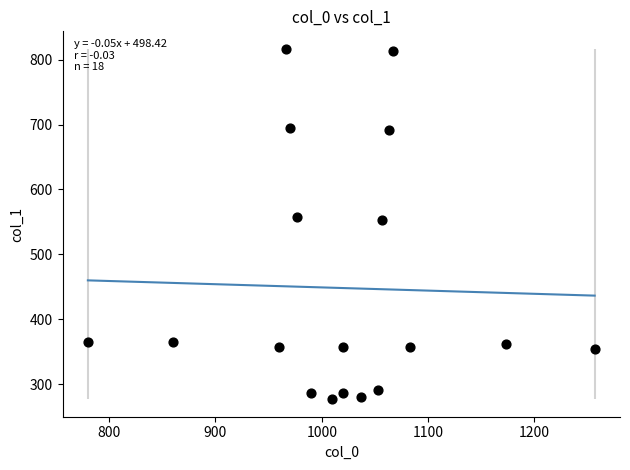

What is the range of X values (max minus min)?

476.7